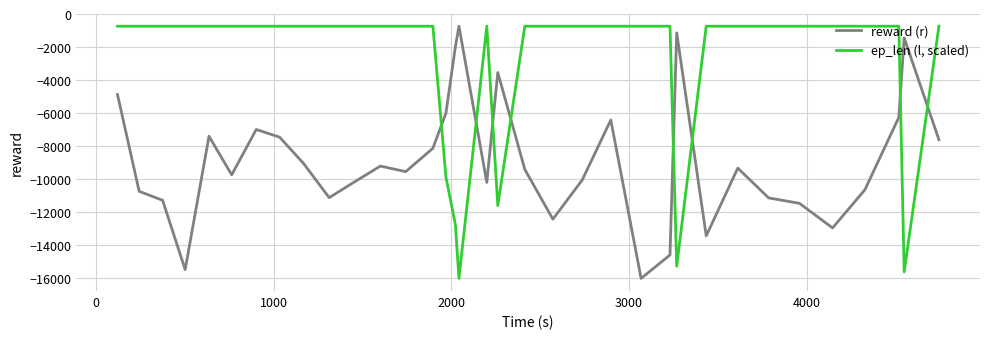

List the series in order of their overall mean, lowest first.

reward (r), ep_len (l, scaled)